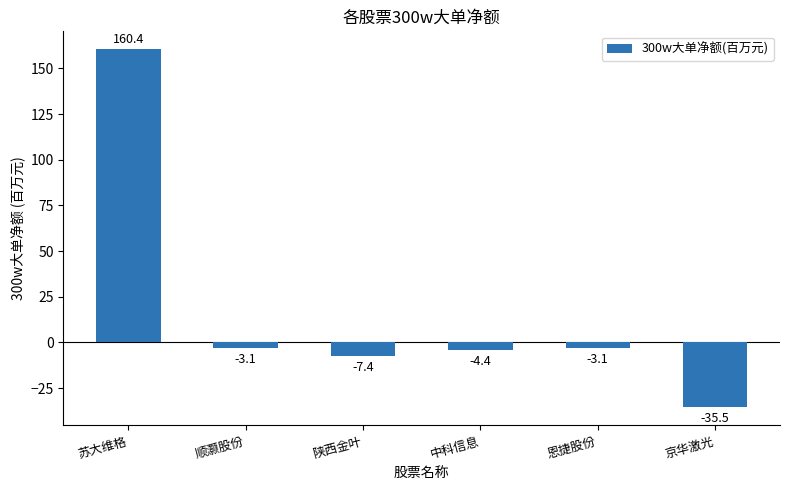

What value does the data have at 陕西金叶?

-7.4